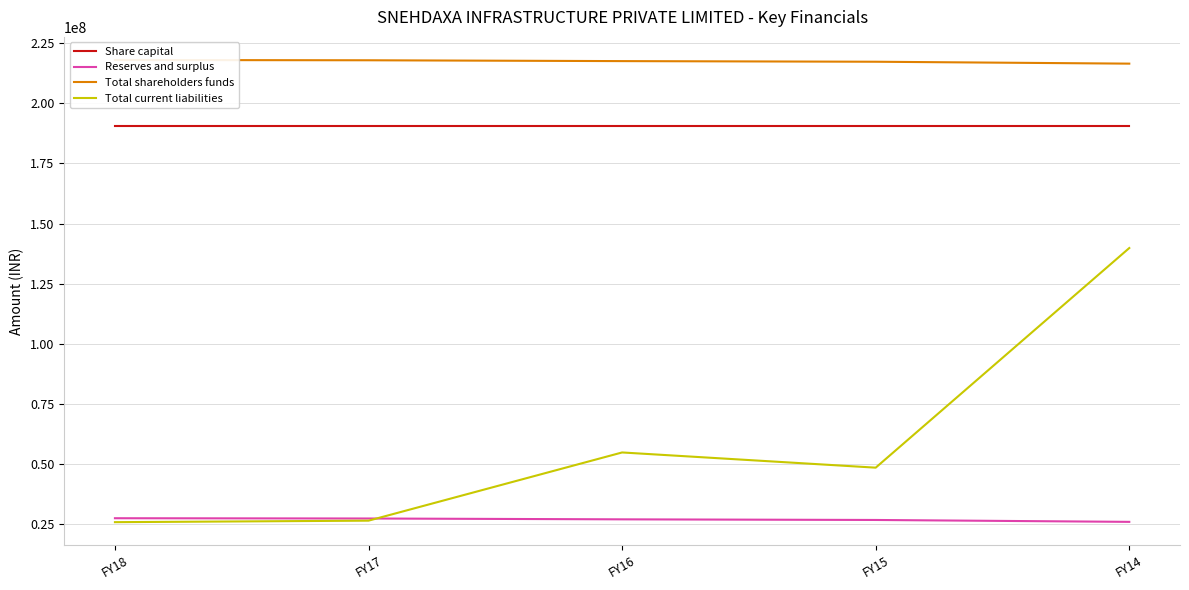

At FY18, list the series in order from largest to smallest.

Total shareholders funds, Share capital, Reserves and surplus, Total current liabilities